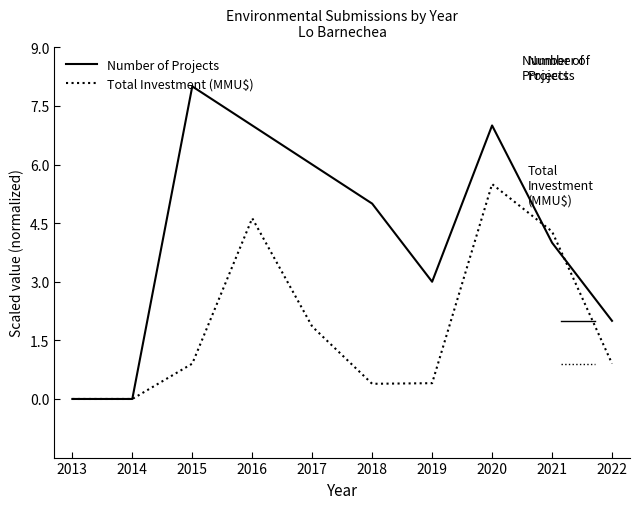

Which series has the largest total across all categories?

Number of Projects